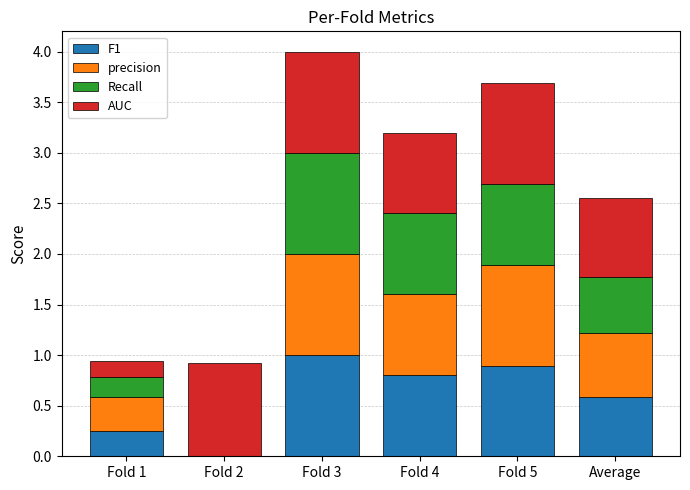

What is the total value across all series at Fold 2?

0.9